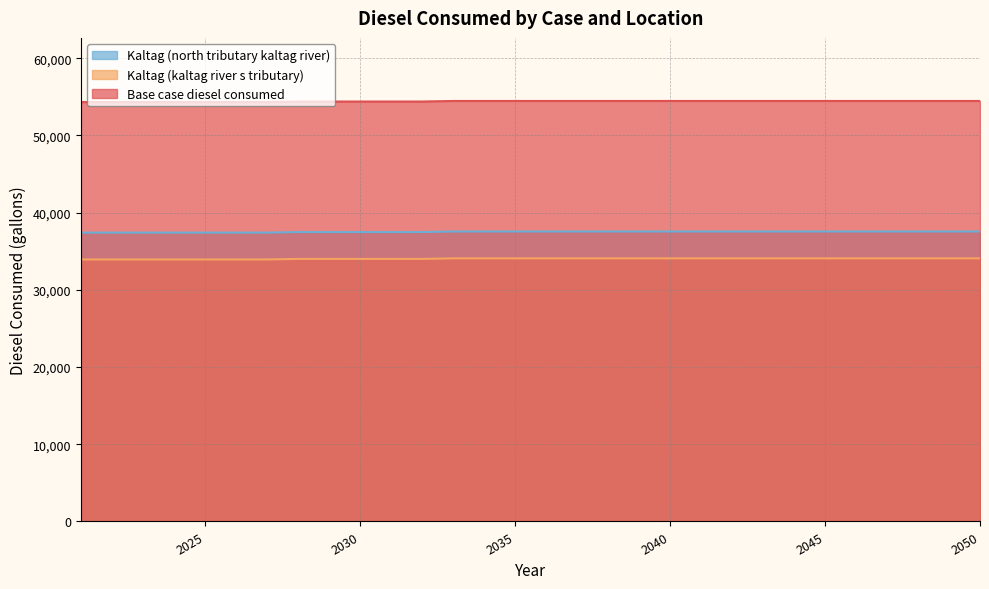

True or false: Kaltag (north tributary kaltag river) and Base case diesel consumed cross at least once.

False